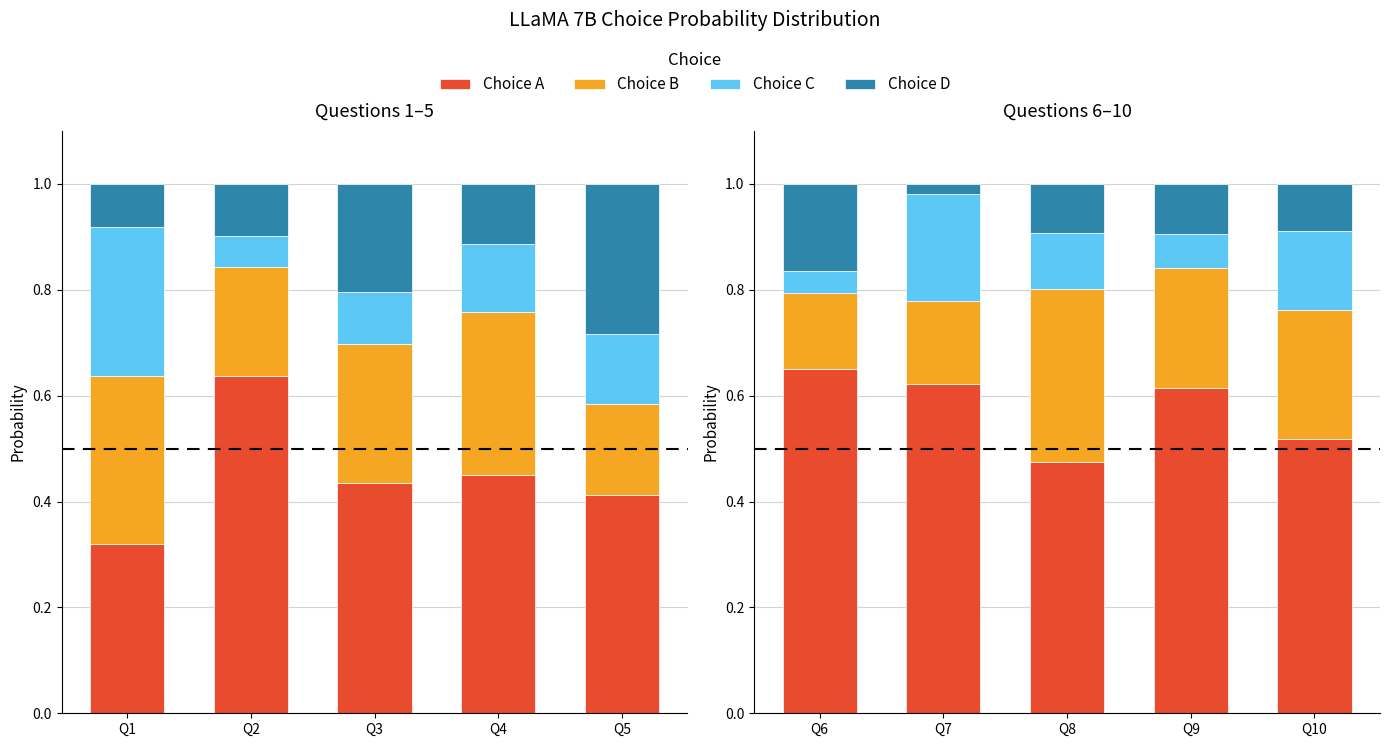

What is the difference between the second highest and second lowest values in the Choice C series?

0.1